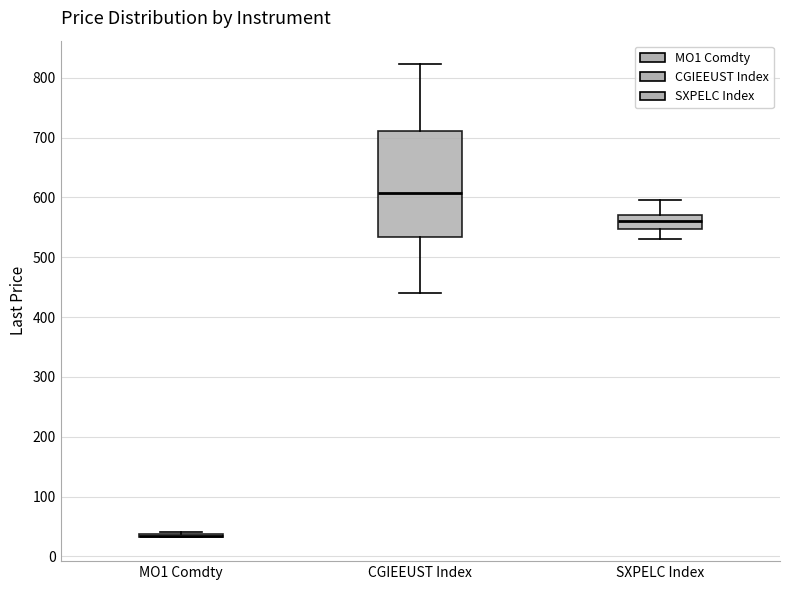

Which box is the tallest, from its lower edge to its upper edge?

CGIEEUST Index